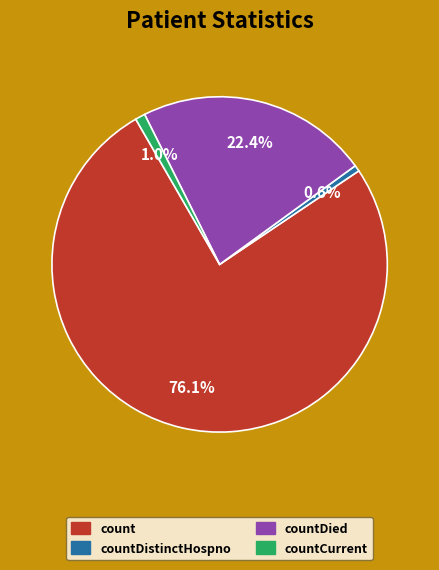

Does any single category account for the majority?

Yes